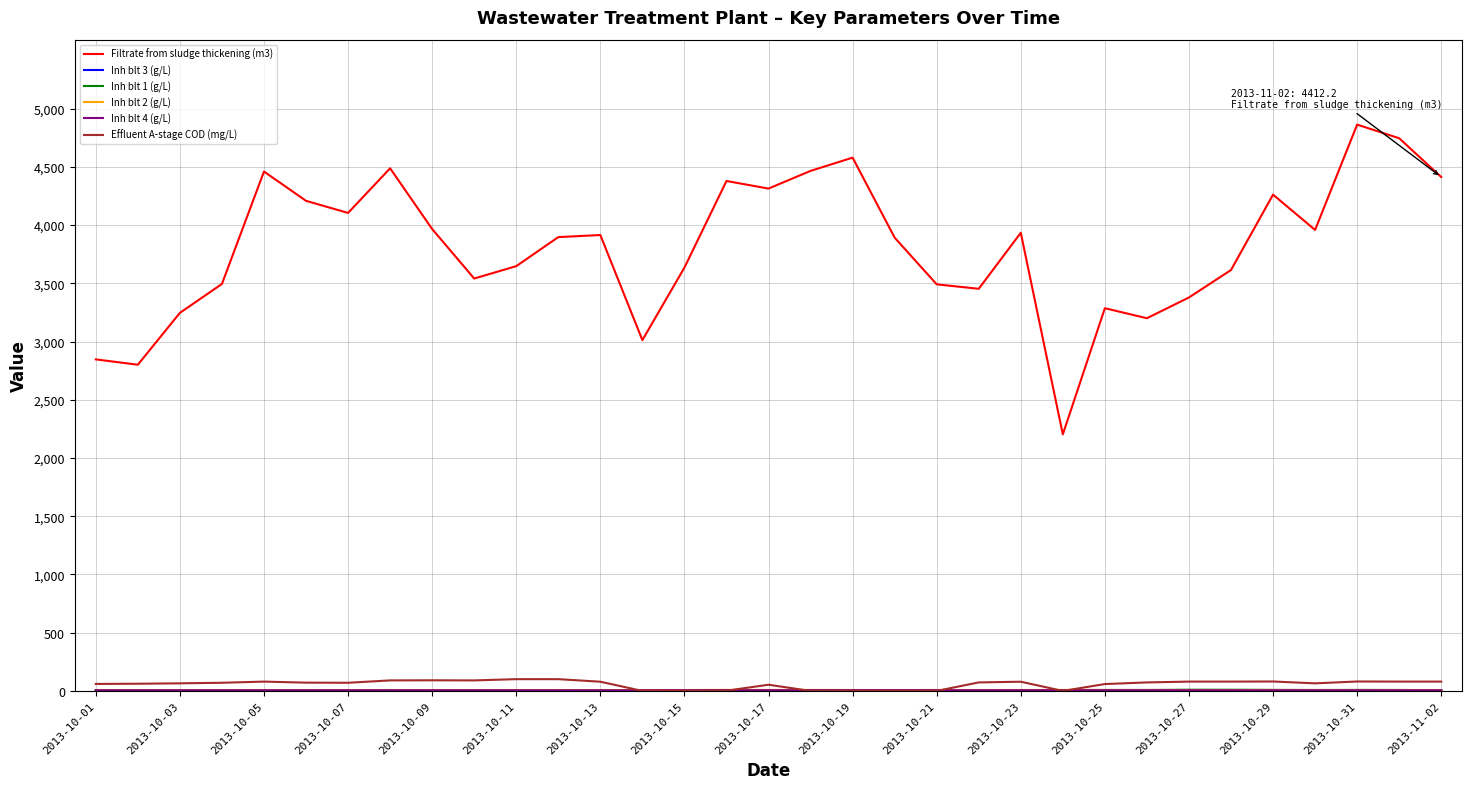

What is the maximum value shown in the chart?

4862.3